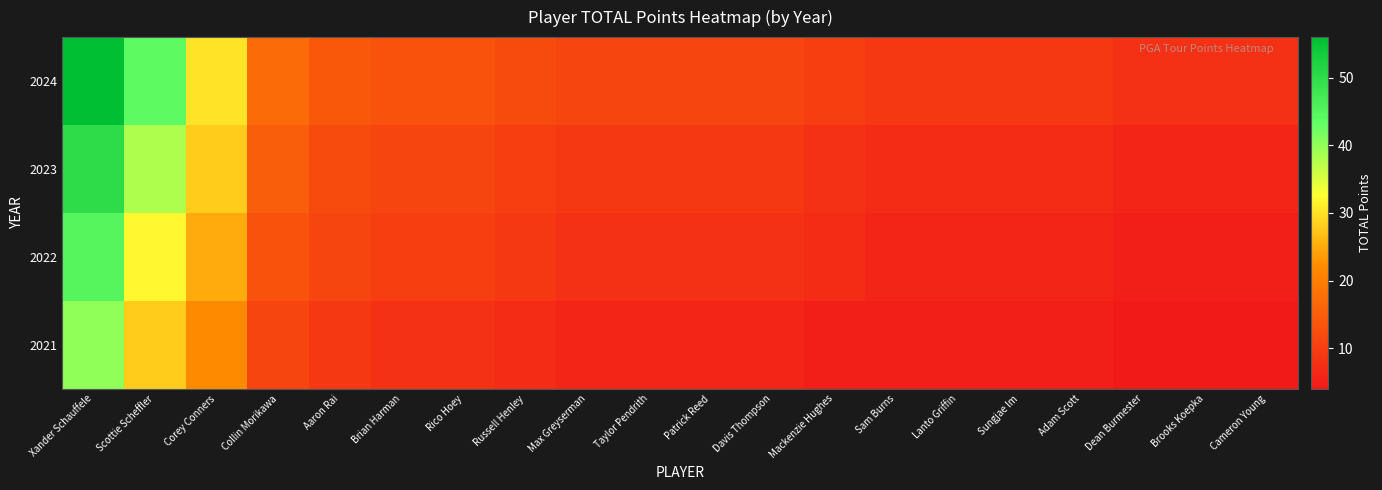

What is the difference between the highest and lowest values at Rico Hoey?

5